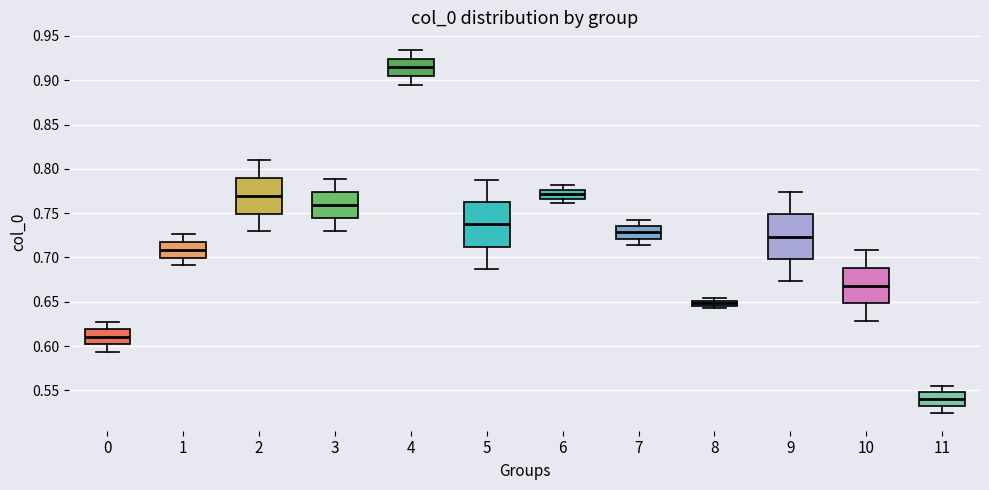

Where is the upper edge of the box at x = 5 on the y-axis? The values are not printed on the chart, so give them approximately, as read against the axis.

0.765